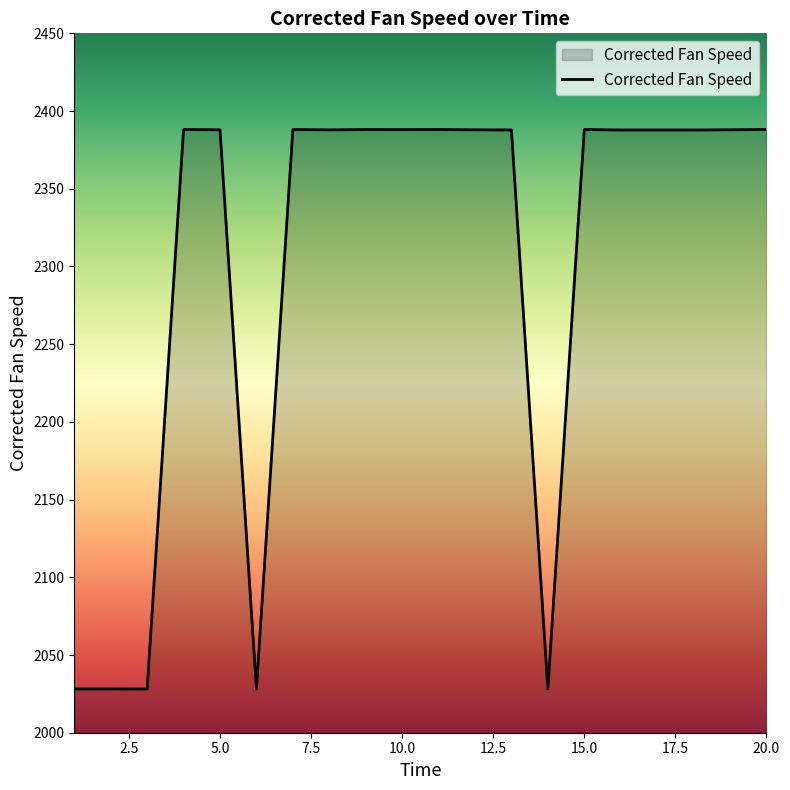

What is the smallest value displayed?

2028.1